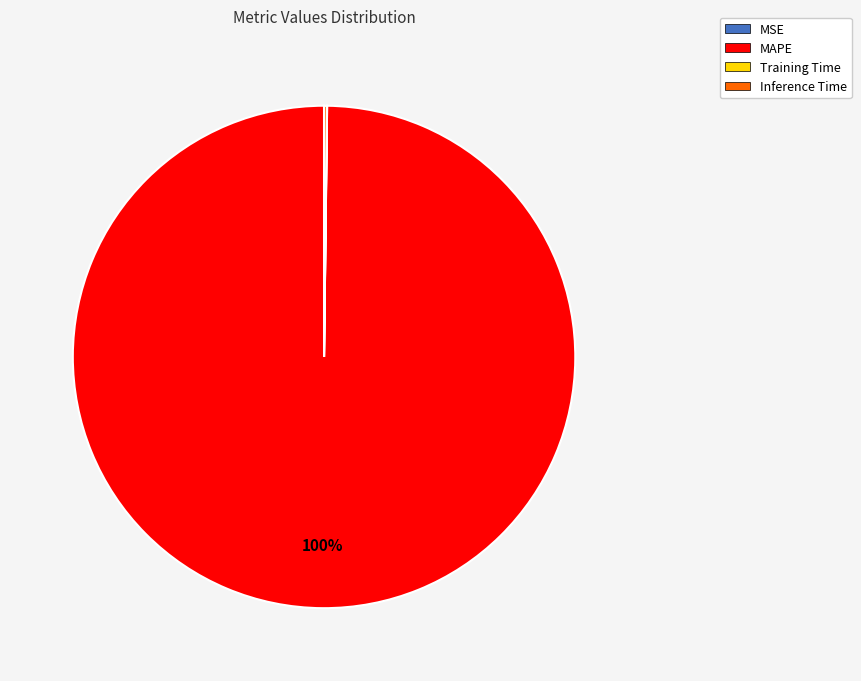

Is it true that MAPE is 100% of the pie?

True